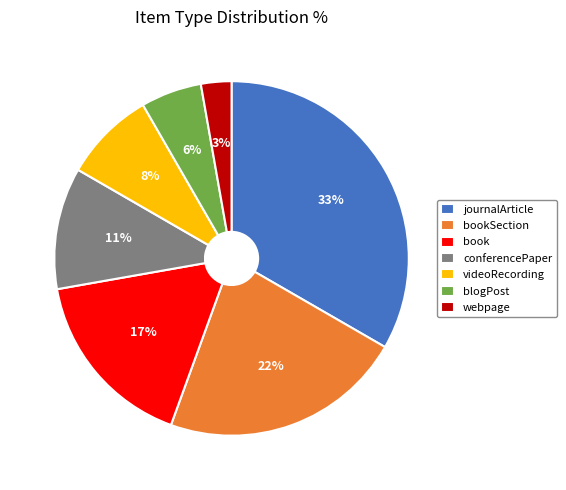

How many segments does this pie chart have?

7